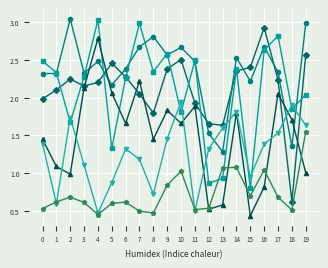

How many distinct data groups are displayed?

6